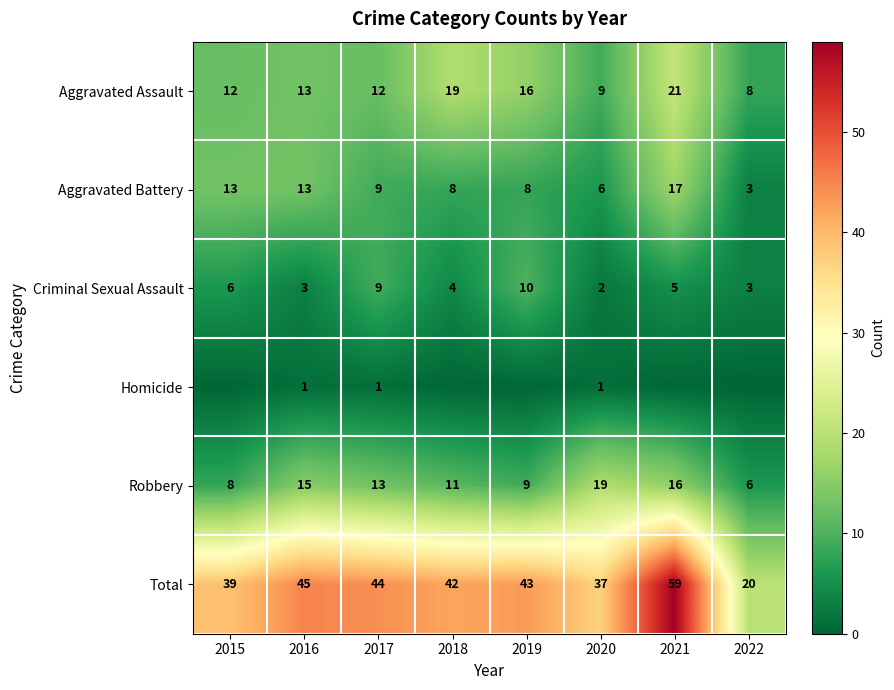

At which category is the sum across all series the highest?

2021